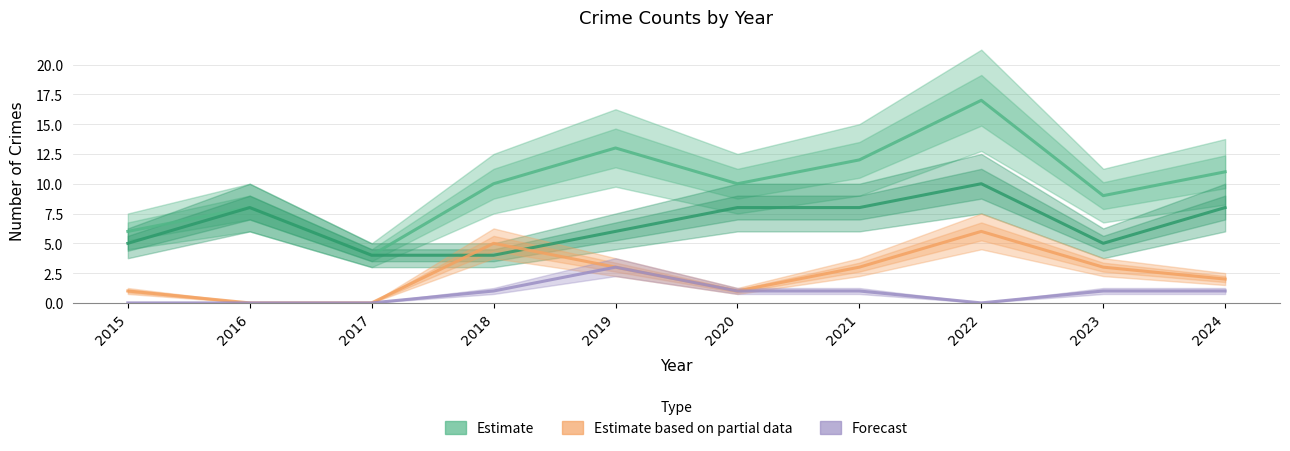

Which series changed the most between 2021 and 2022?

Total (Estimate)